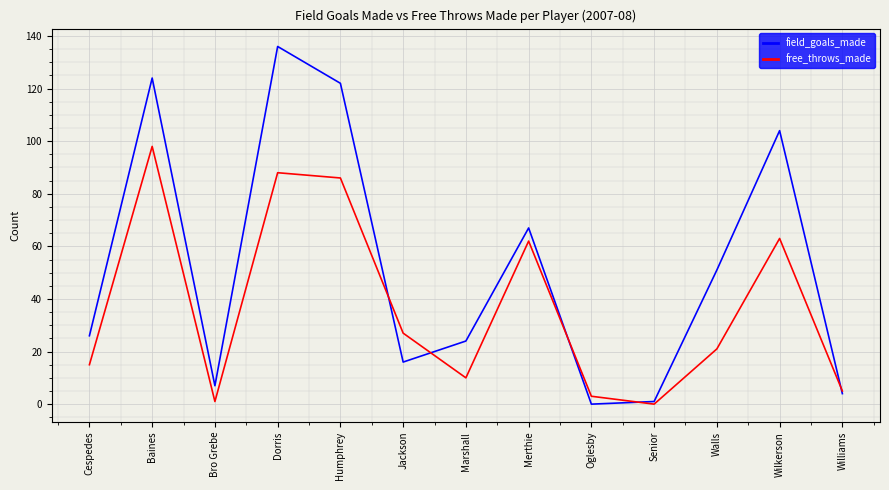

Is it true that field_goals_made equals 35 at Walls?

False